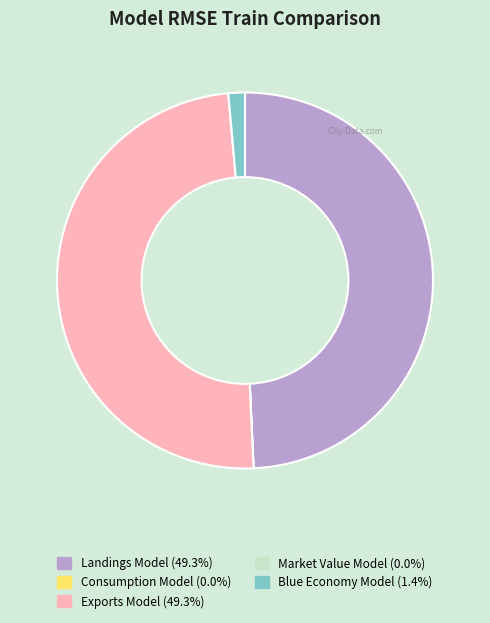

Does any single category account for the majority?

No